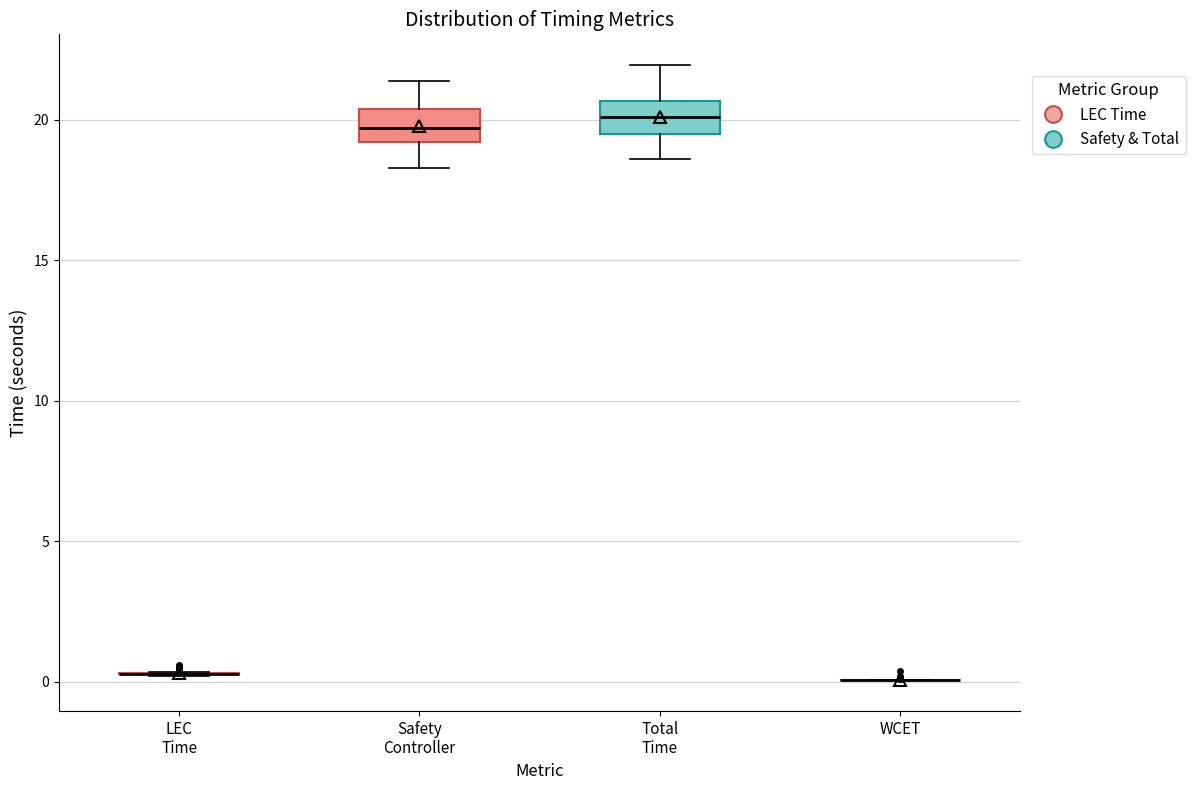

Reading left to right, read every box against the y-axis: the position of its median line, the range the box covers, and the ends of its whiskers. The values are not printed on the chart, so give them approximately, as read against the axis.

LEC Time: box collapsed to a line at 0.5, whiskers 0.0 to 0.5
Safety Controller: median 19.5, box 19.0 to 20.5, whiskers 18.5 to 21.5
Total Time: median 20.0, box 19.5 to 20.5, whiskers 18.5 to 22.0
WCET: box collapsed to a line at 0.0, whiskers 0.0 to 0.0